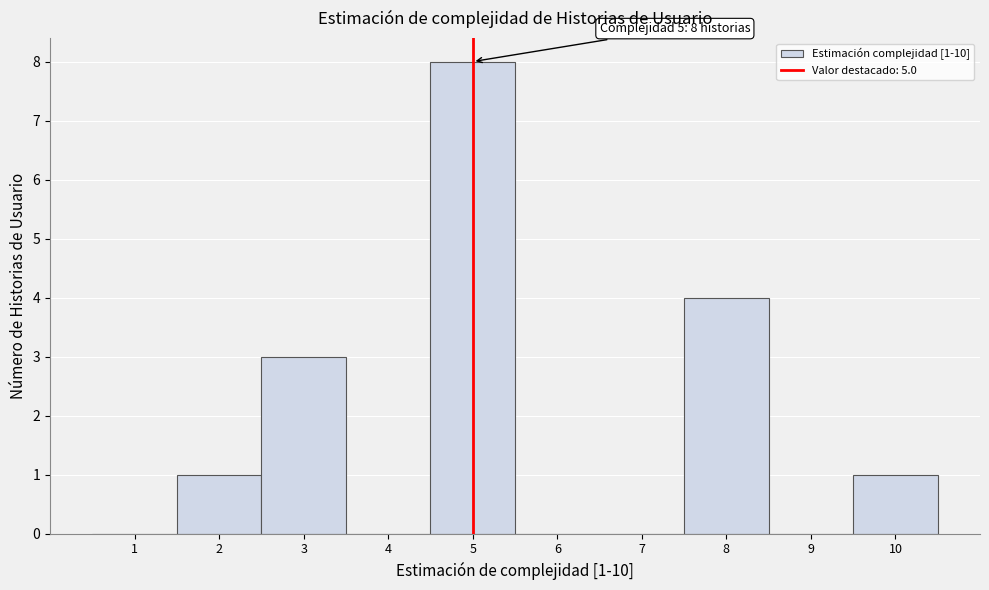

Which range on the x-axis has the tallest bar?

4.5 to 5.5